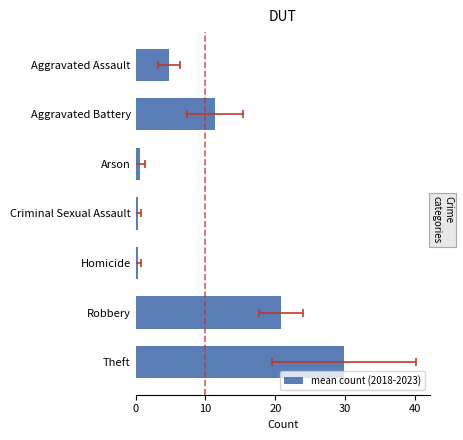

Count the number of values greater than 4.

4